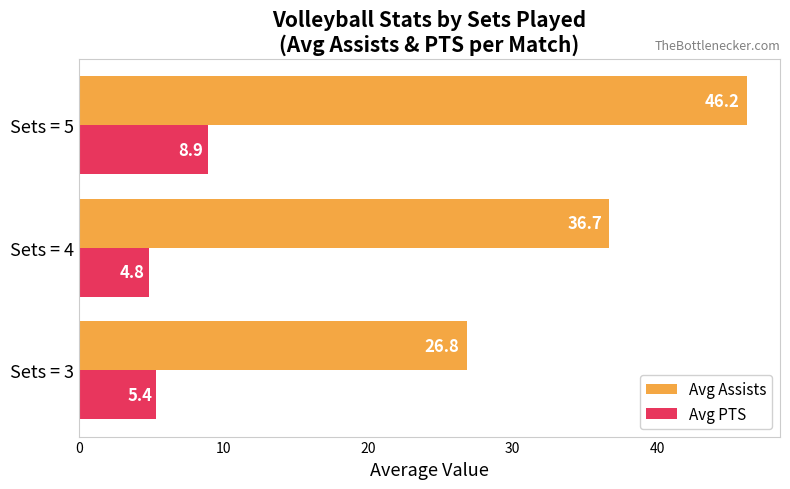

What is the lowest value of the Avg PTS series?

4.8